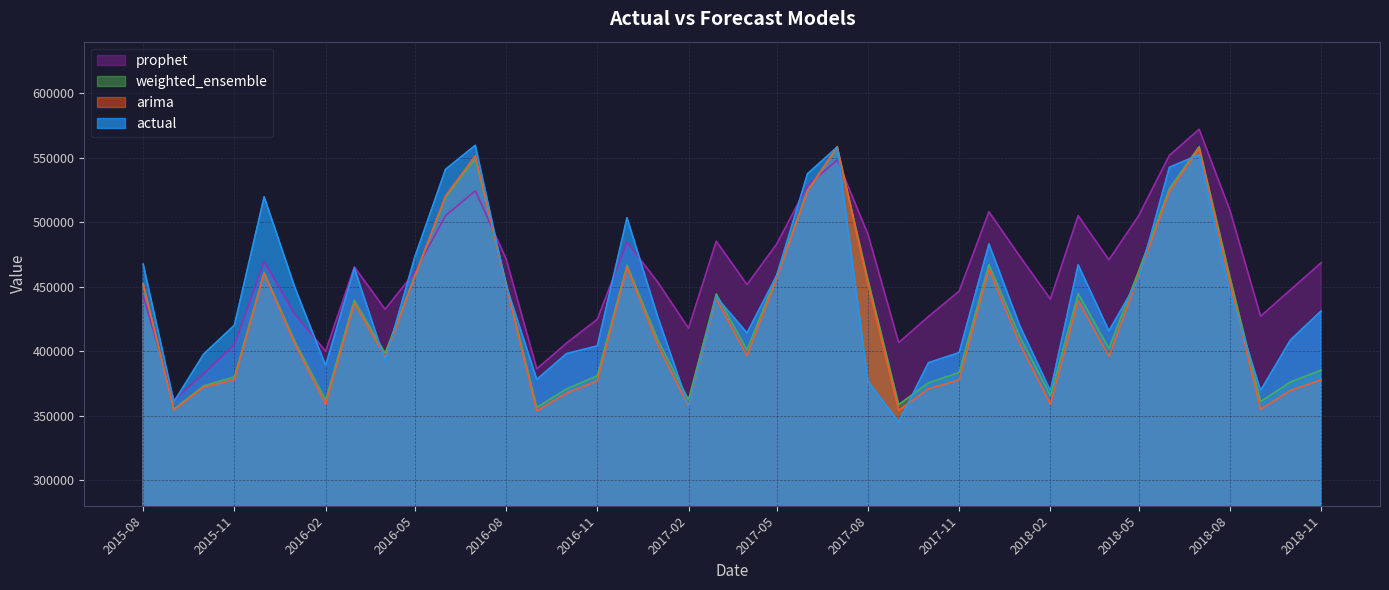

What is the maximum value for prophet?

572056.3